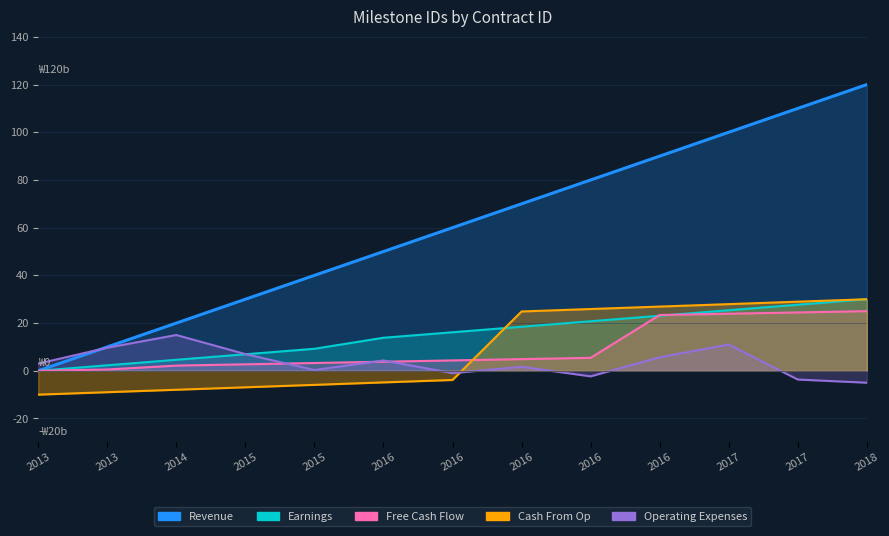

True or false: Earnings has a value of 20.3 at 2013.

False